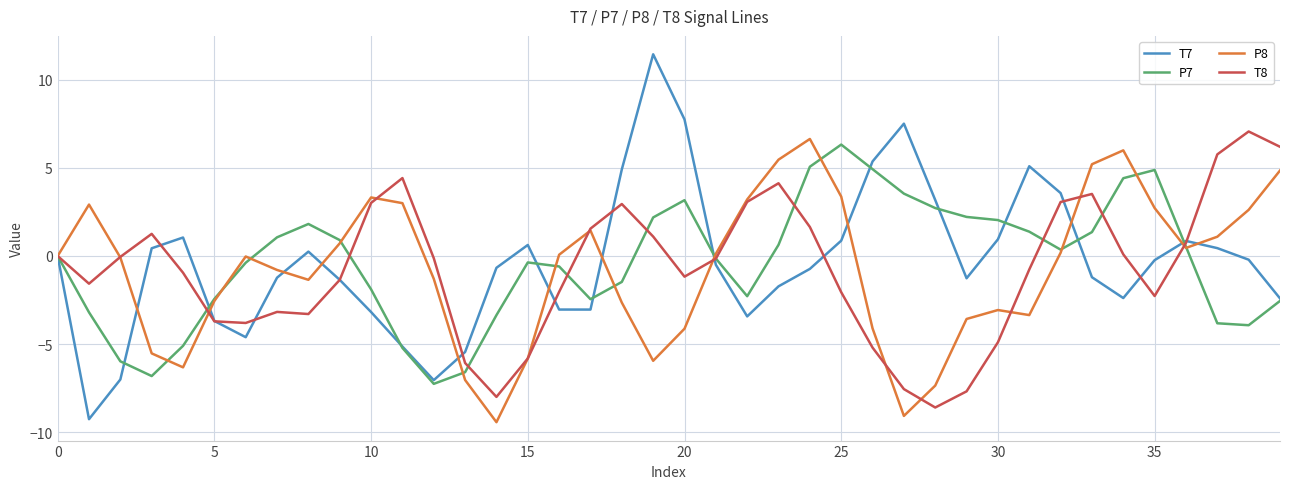

What is the maximum value for T8?

7.1